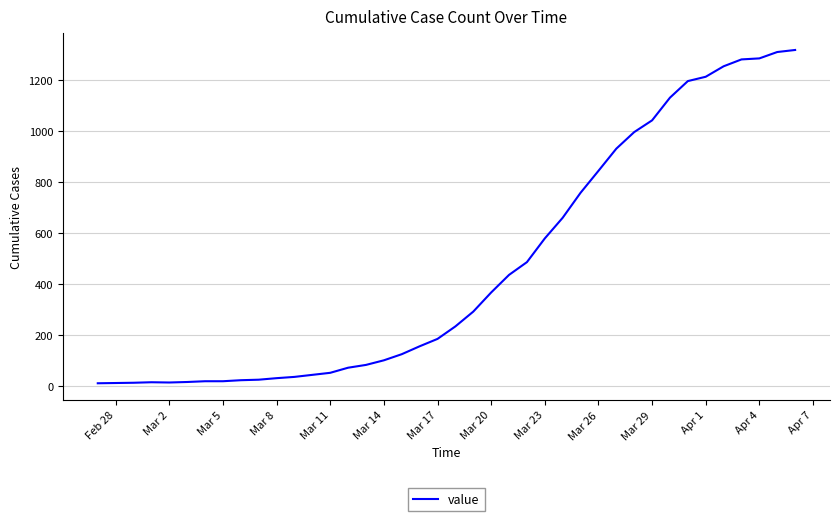

What is the maximum value shown in the chart?

1317